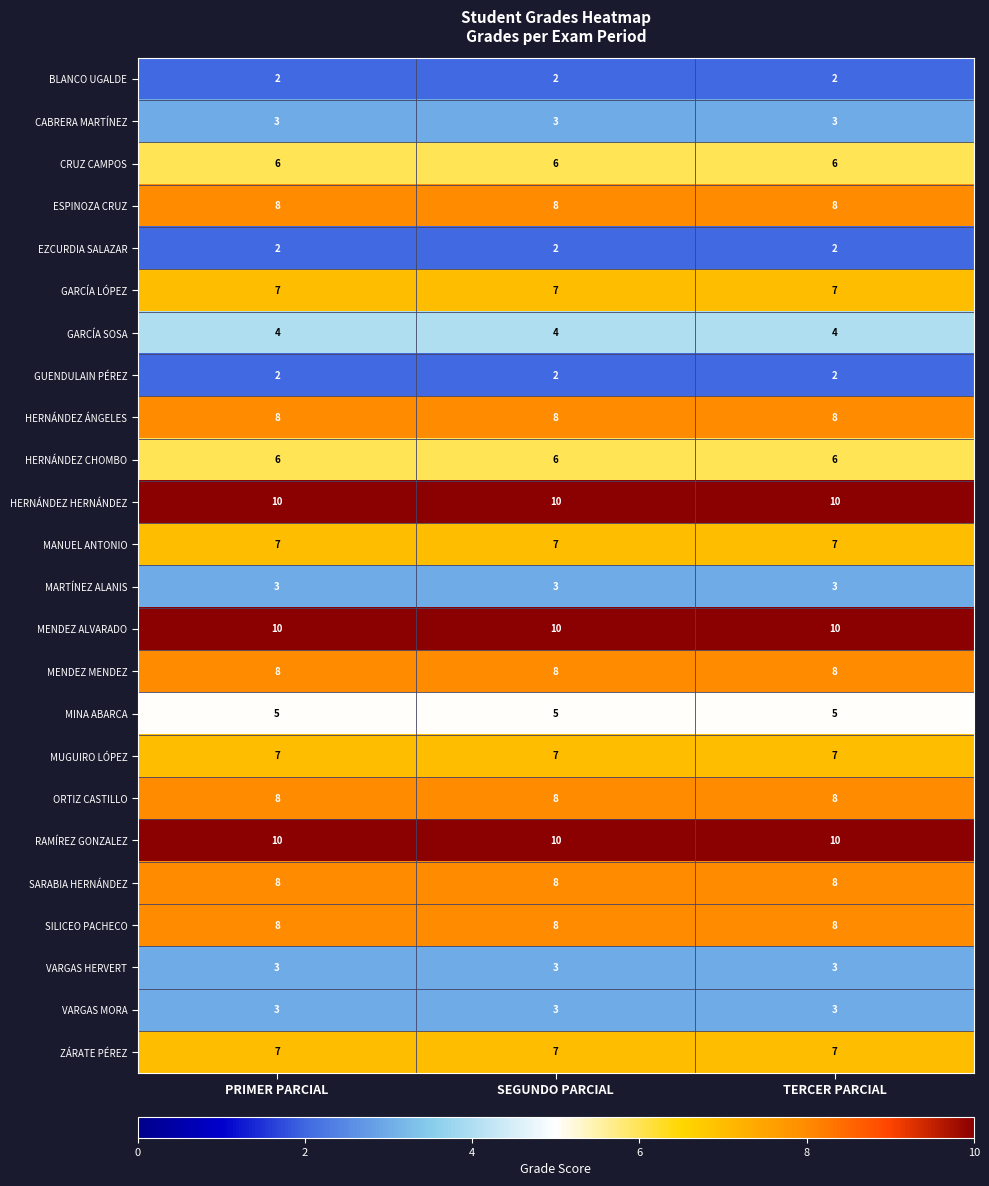

What is the sum of the MENDEZ MENDEZ values at PRIMER PARCIAL and TERCER PARCIAL?

16